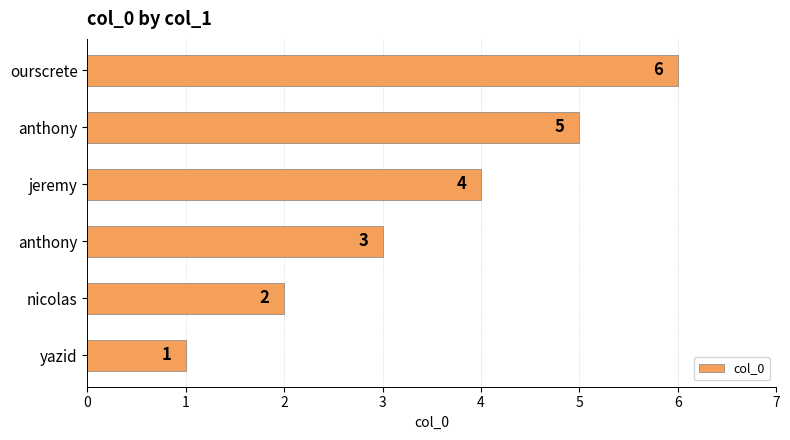

Are the bars horizontal?

Yes